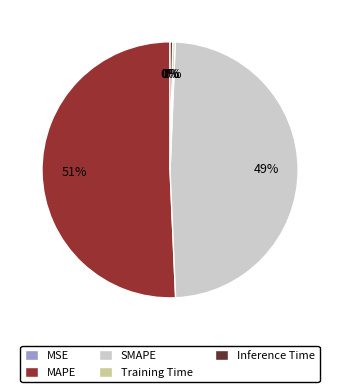

Which has a higher value, Inference Time or SMAPE?

SMAPE